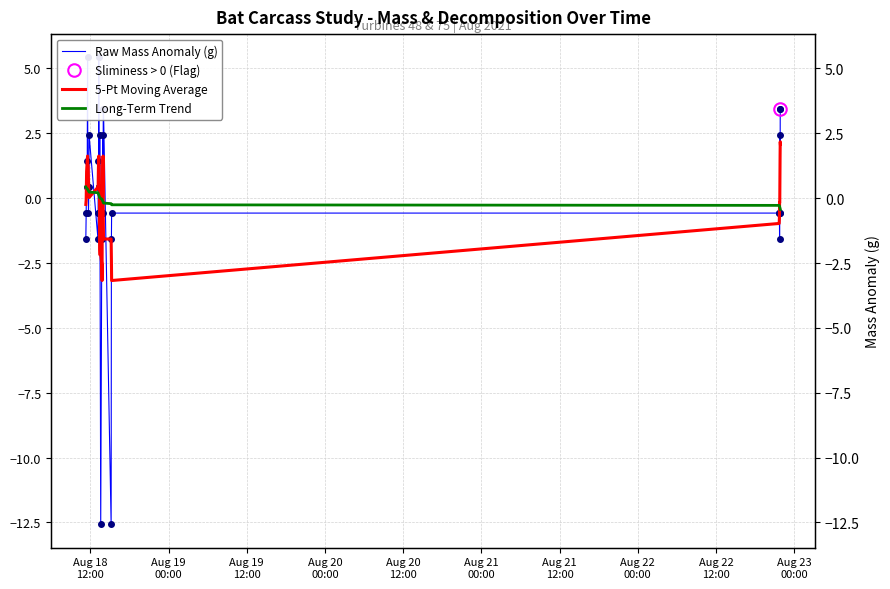

The value of Raw Mass Anomaly (g) at Aug 22
12:00 is 0.1. True or false?

False